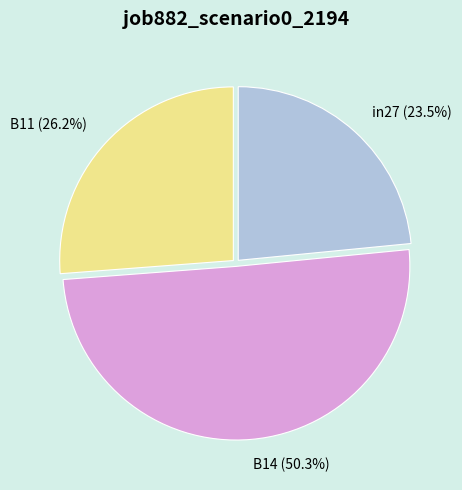

What percentage is the B14 slice, to the nearest percent?

50%